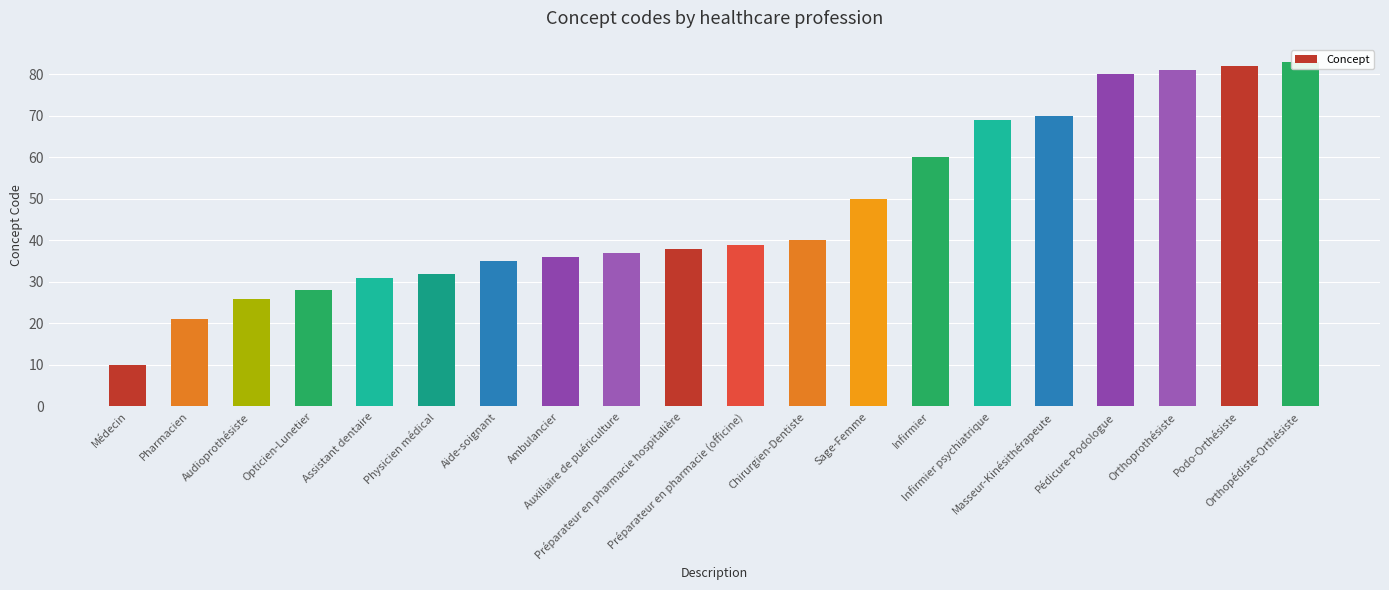

What is the greatest value displayed?

83